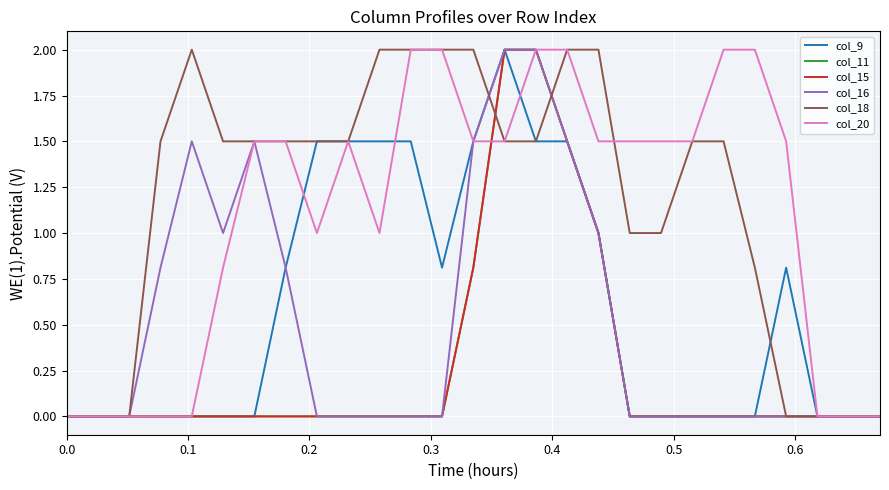

Is this an area chart (filled region under the line)?

No